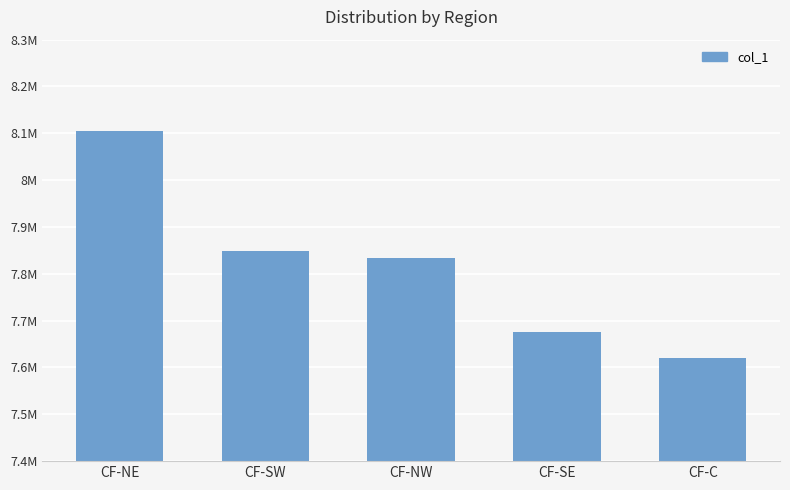

Does the chart contain any negative values?

No